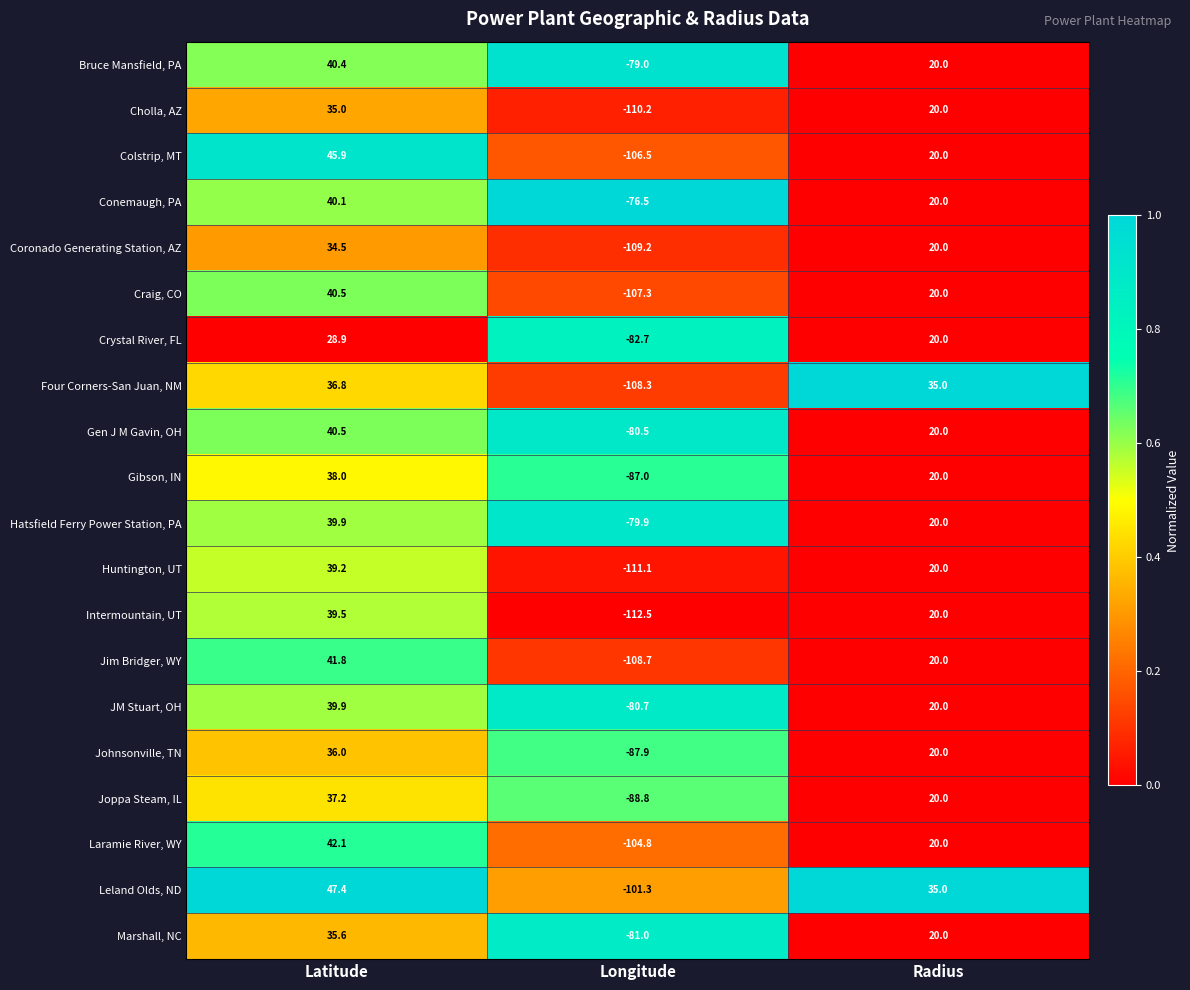

Rank the categories by Four Corners-San Juan, NM value from highest to lowest.

Latitude, Radius, Longitude